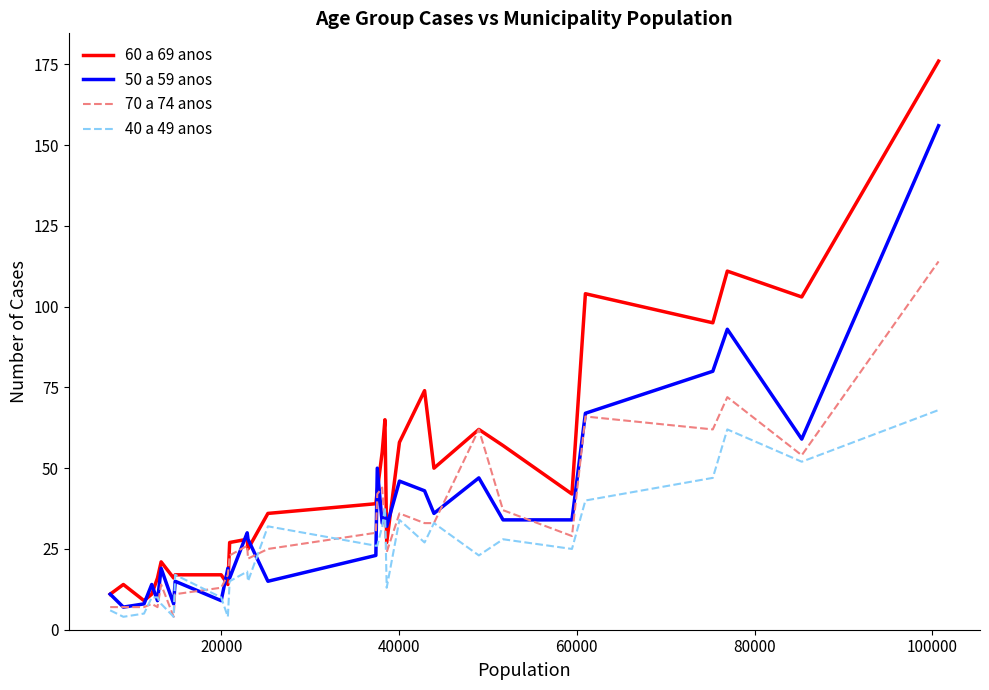

What is the maximum value shown in the chart?

176